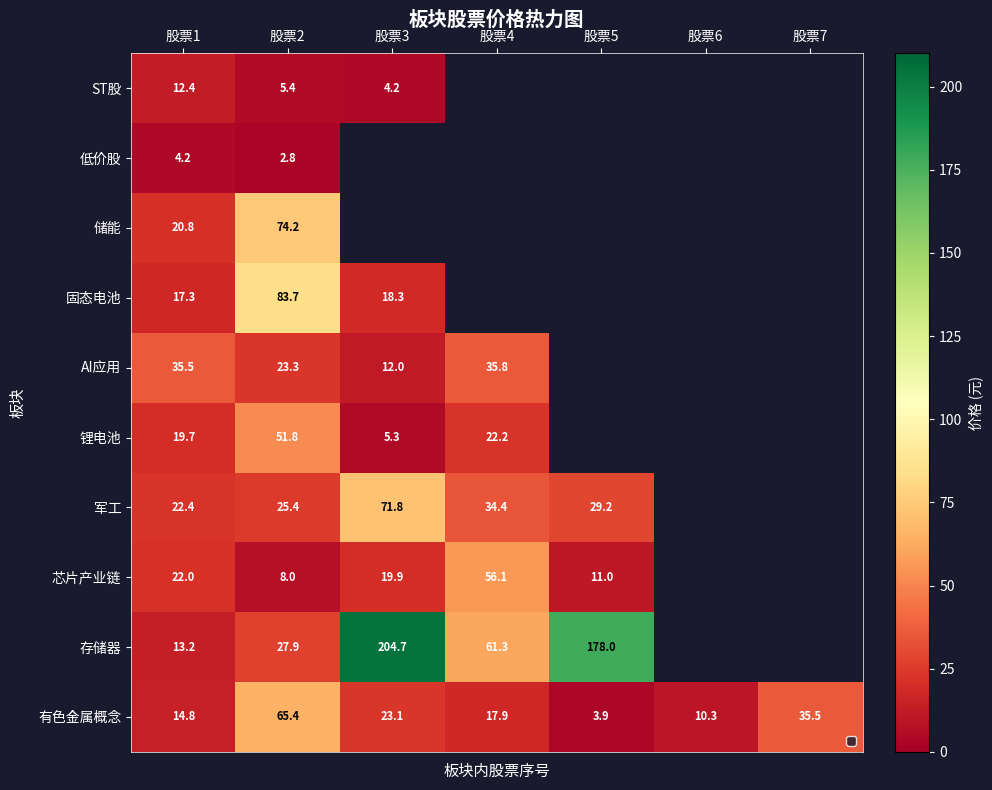

At how many categories does at least one series exceed 114?

2